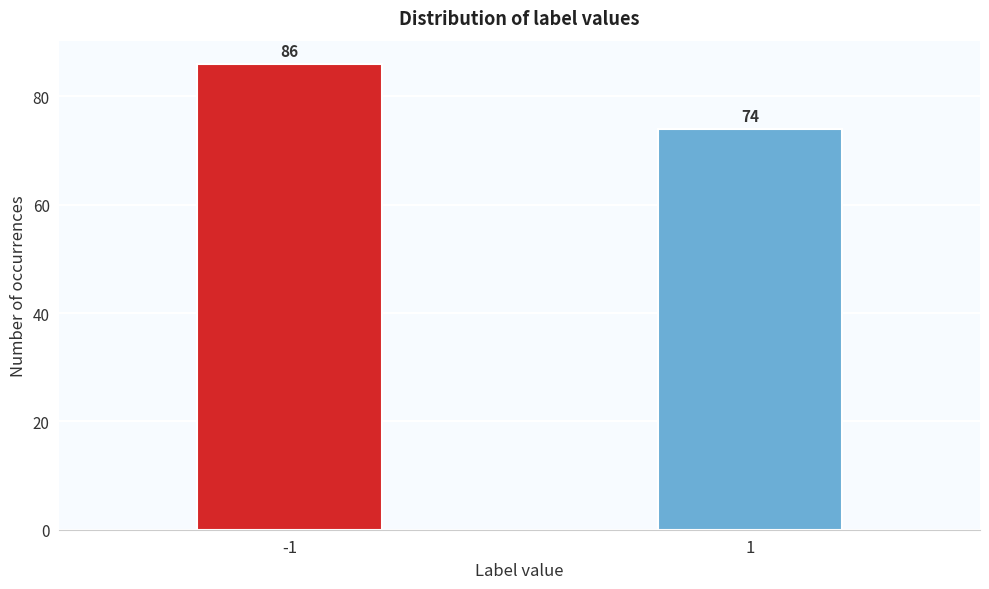

Reading right to left, what are all the values shown in this chart?

1=74	-1=86